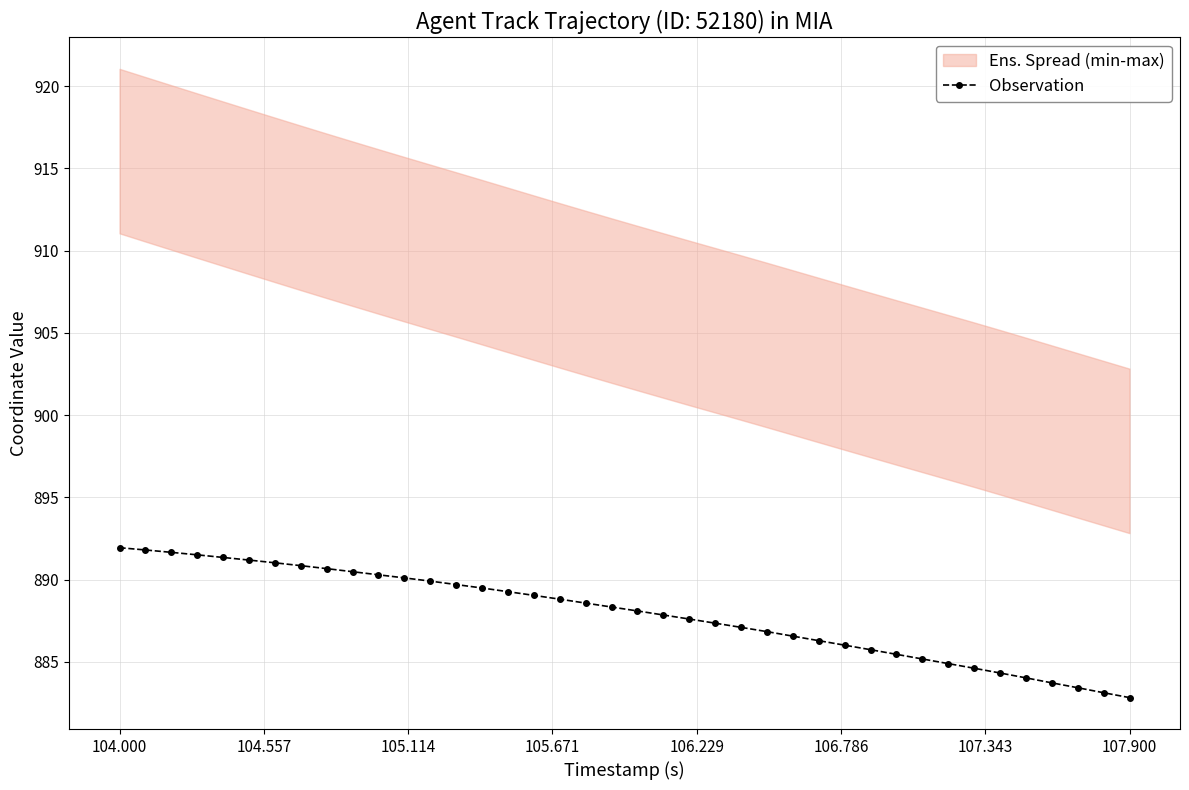

What is the highest value of the Observation series?

891.9